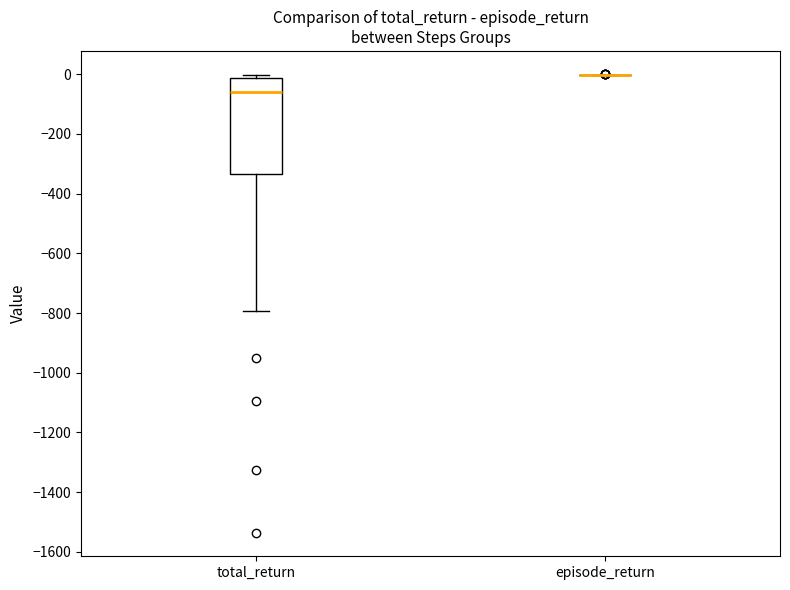

Reading left to right, read every box against the y-axis: the position of its median line, the range the box covers, and the ends of its whiskers. The values are not printed on the chart, so give them approximately, as read against the axis.

total_return: median -60, box -340 to -20, whiskers -800 to 0
episode_return: box collapsed to a line at 0, whiskers 0 to 0